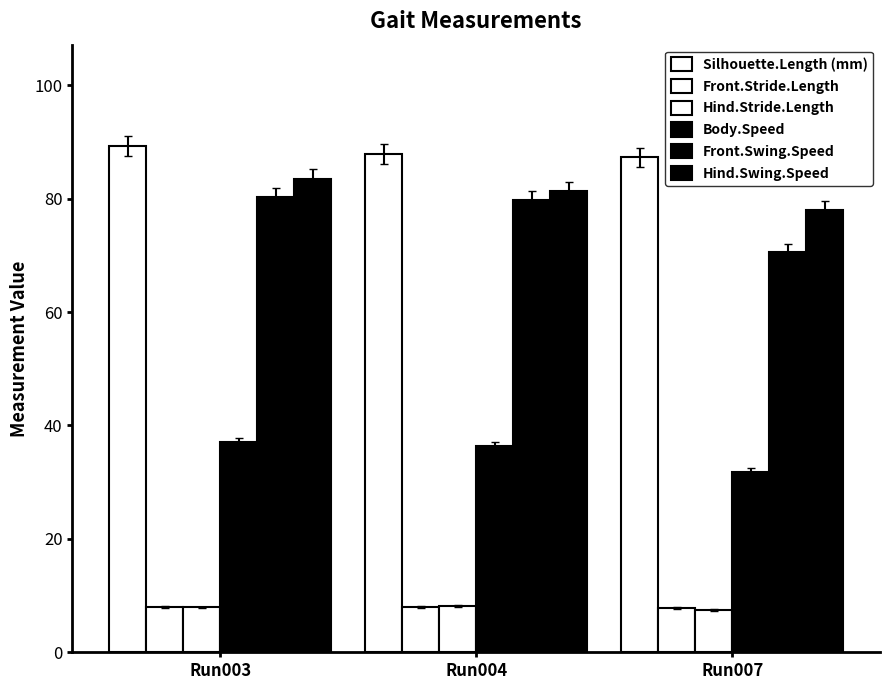

How many groups of bars are there?

3